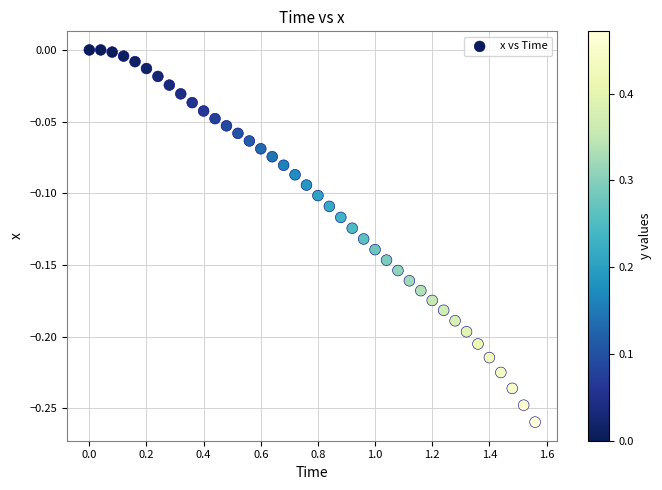

What is the range of X values (max minus min)?

1.6